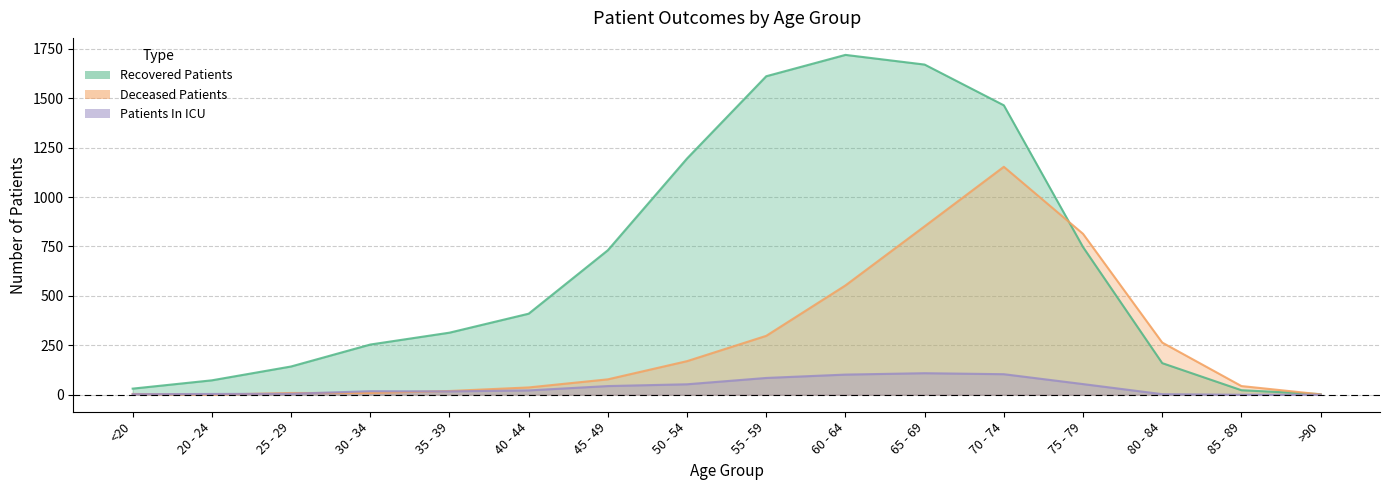

Count the number of data series in this chart.

3